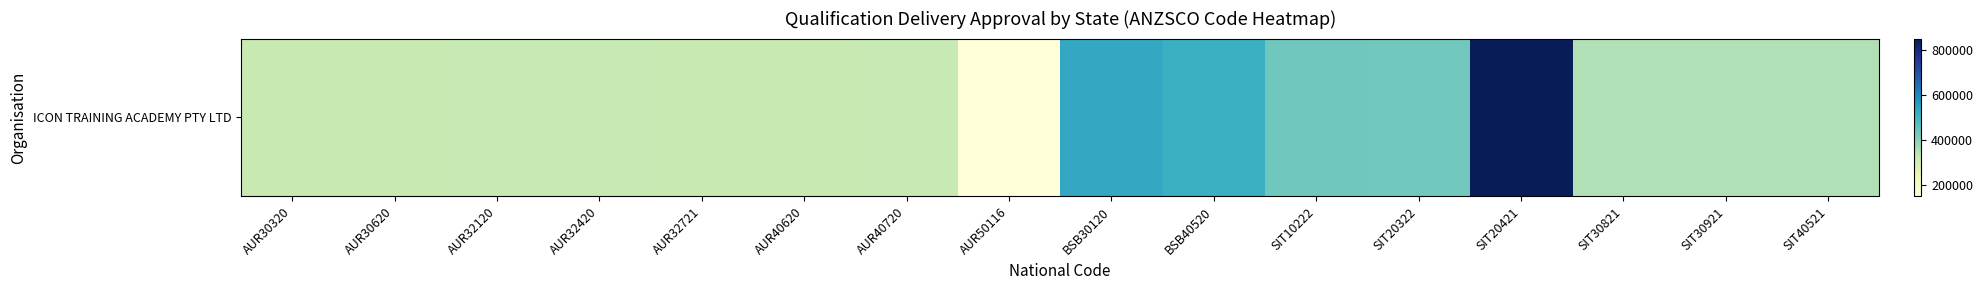

Rank the categories by value from highest to lowest.

SIT20421, BSB30120, BSB40520, SIT10222, SIT20322, SIT30821, SIT30921, SIT40521, AUR32420, AUR32120, AUR40720, AUR30620, AUR32721, AUR30320, AUR40620, AUR50116